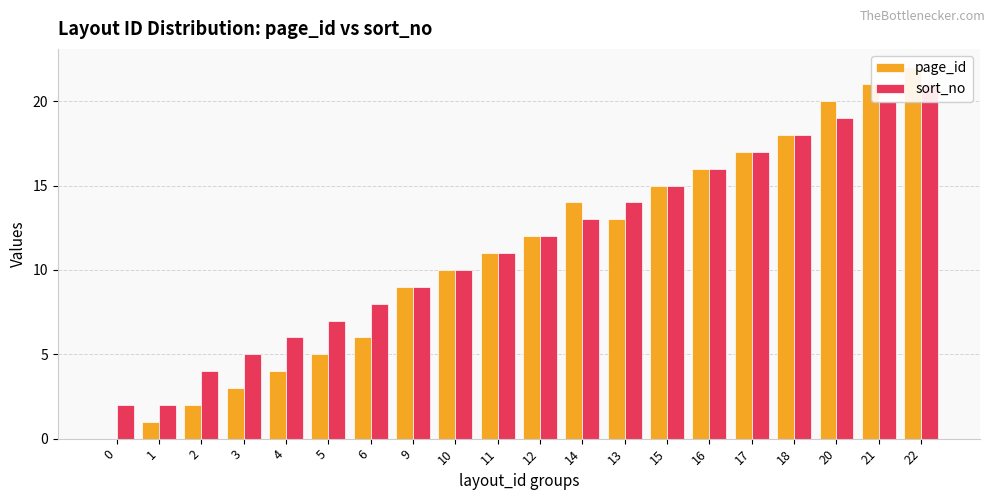

List the labels in order of page_id value, smallest first.

0, 1, 2, 3, 4, 5, 6, 9, 10, 11, 12, 13, 14, 15, 16, 17, 18, 20, 21, 22